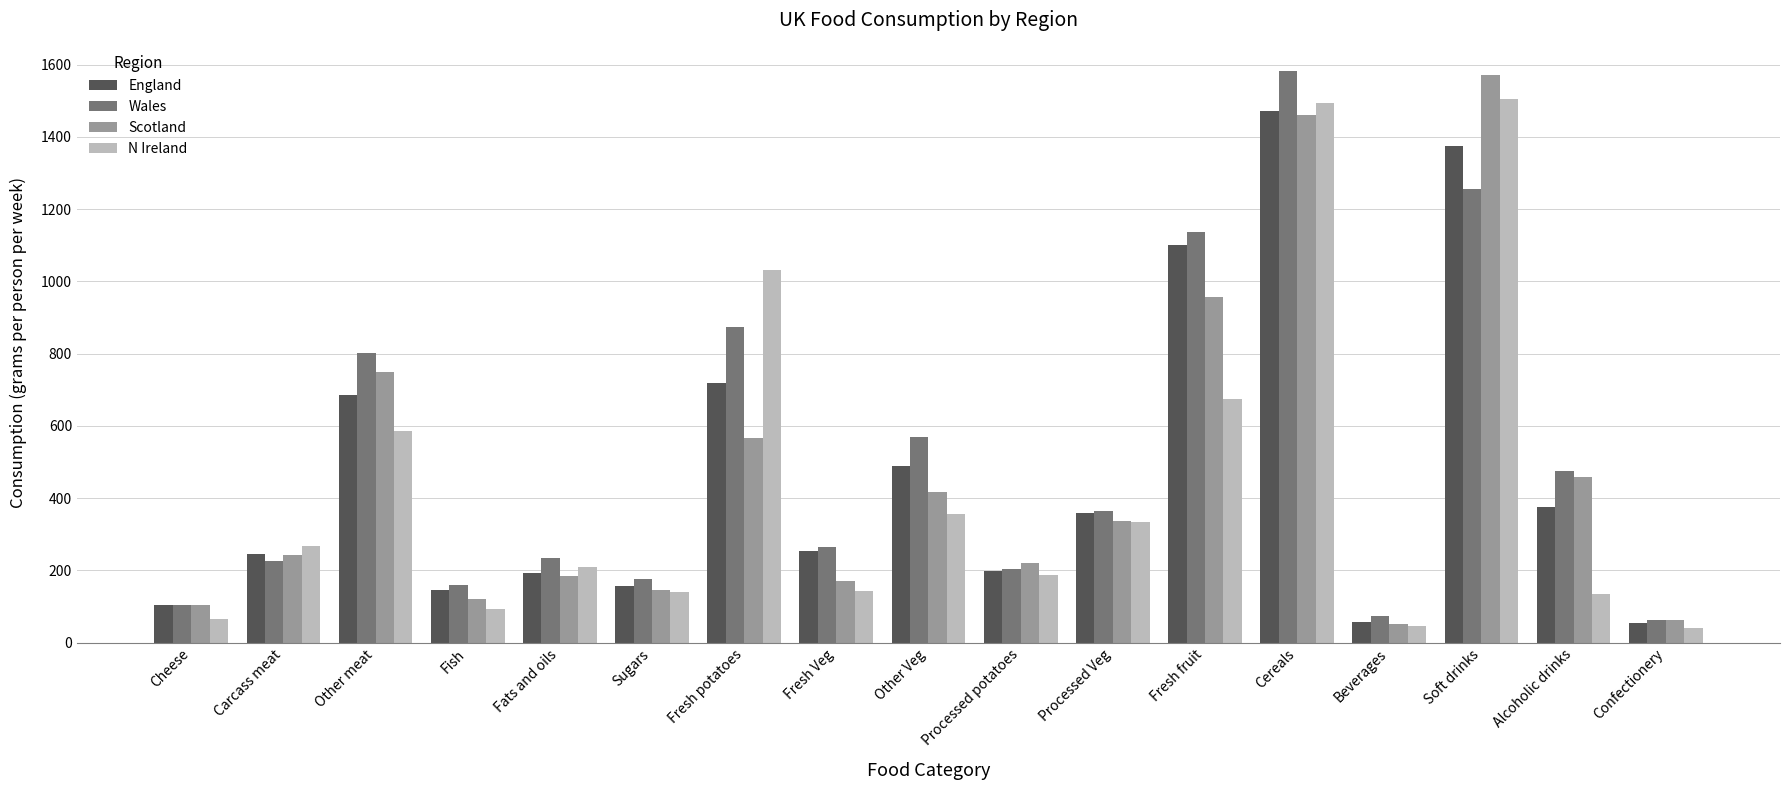

How many series are shown in this chart?

4